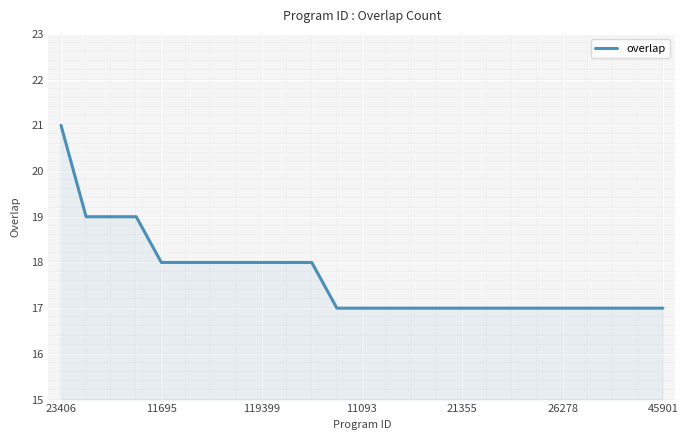

What is the minimum value shown in the chart?

17